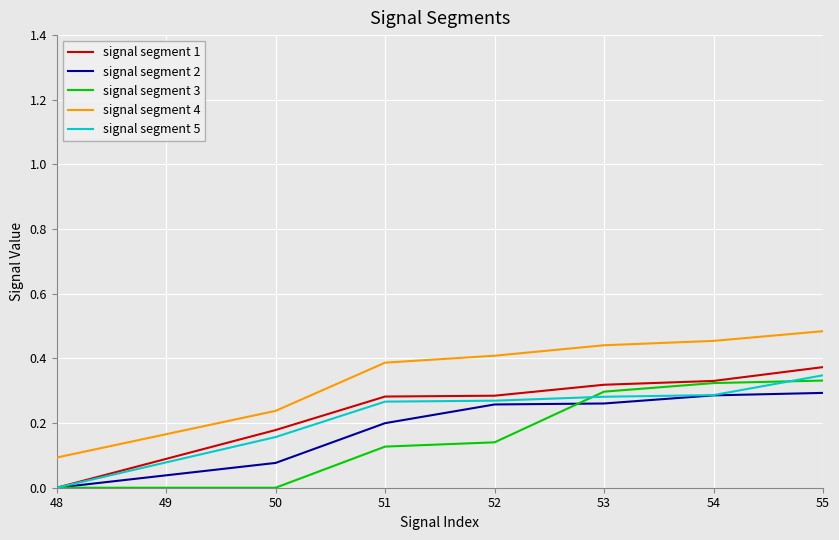

Which label corresponds to the largest value in the chart?

55